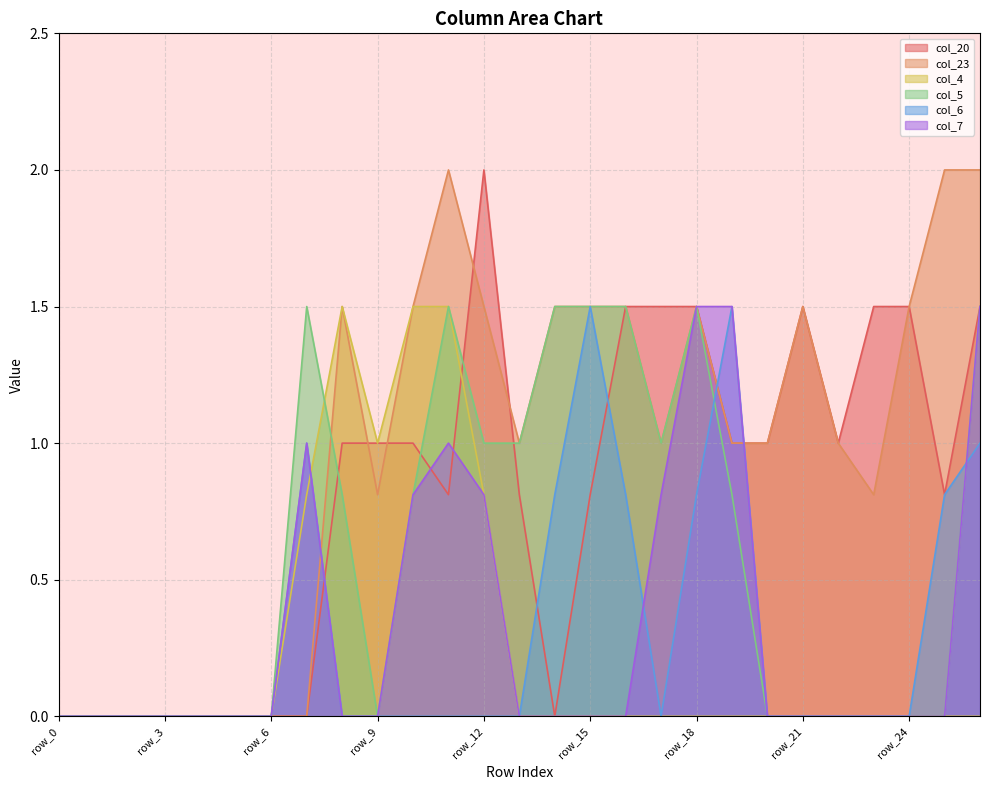

True or false: col_20 has more than 0 points higher than both neighbors.

True